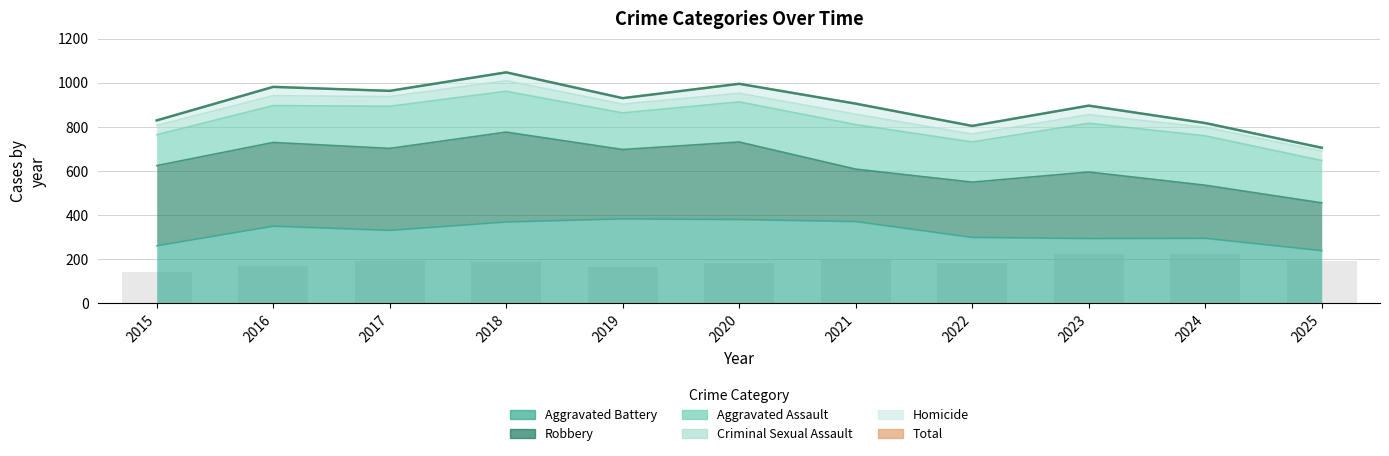

What is the difference between the highest and lowest values at 2021?

703